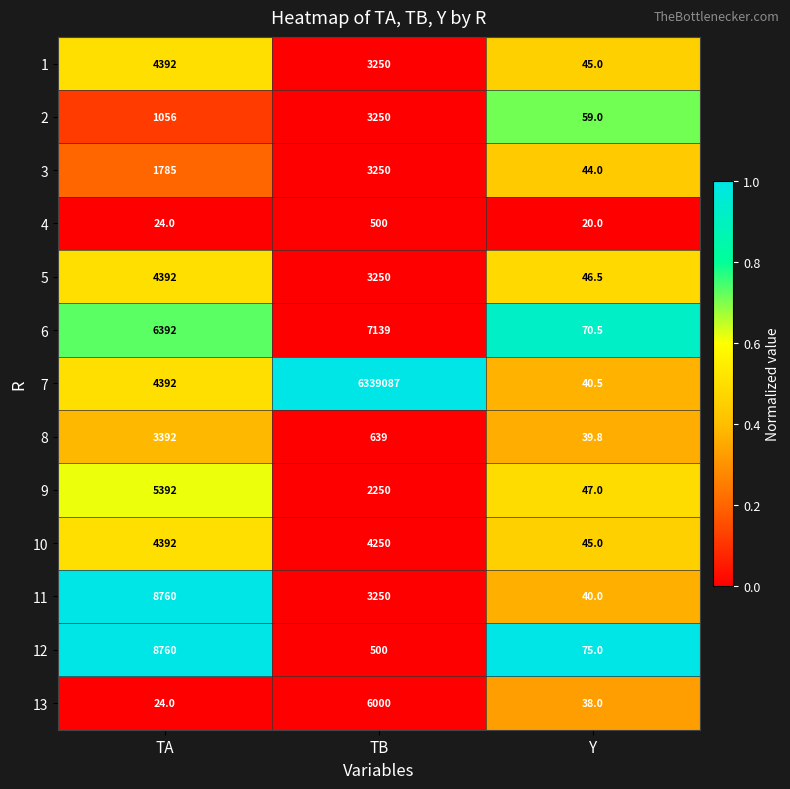

Is the value of 9 at Y greater than the value of 1 at TA?

No